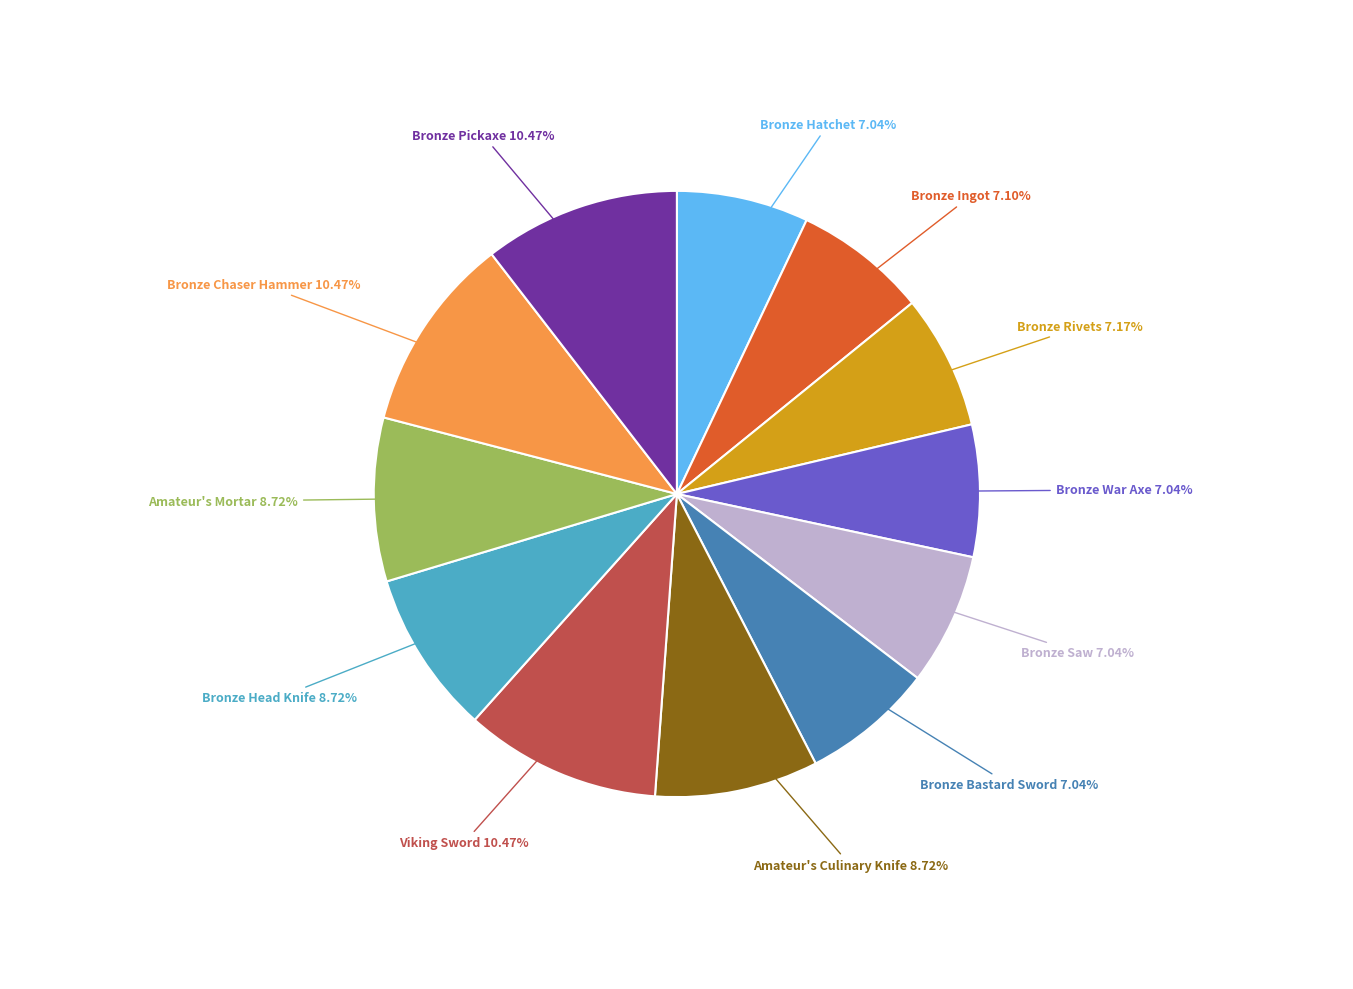

To the nearest percent, what is the difference between the Amateur's Mortar and Bronze Chaser Hammer slice percentages?

2%